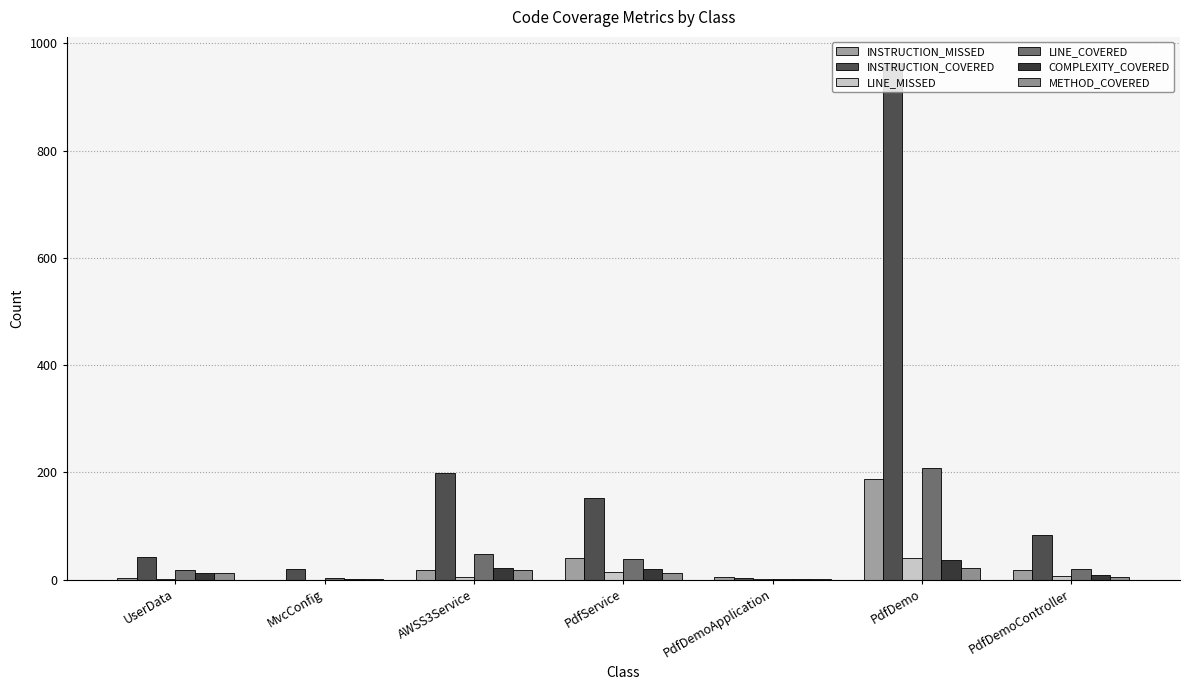

Count the number of categories in the chart.

7